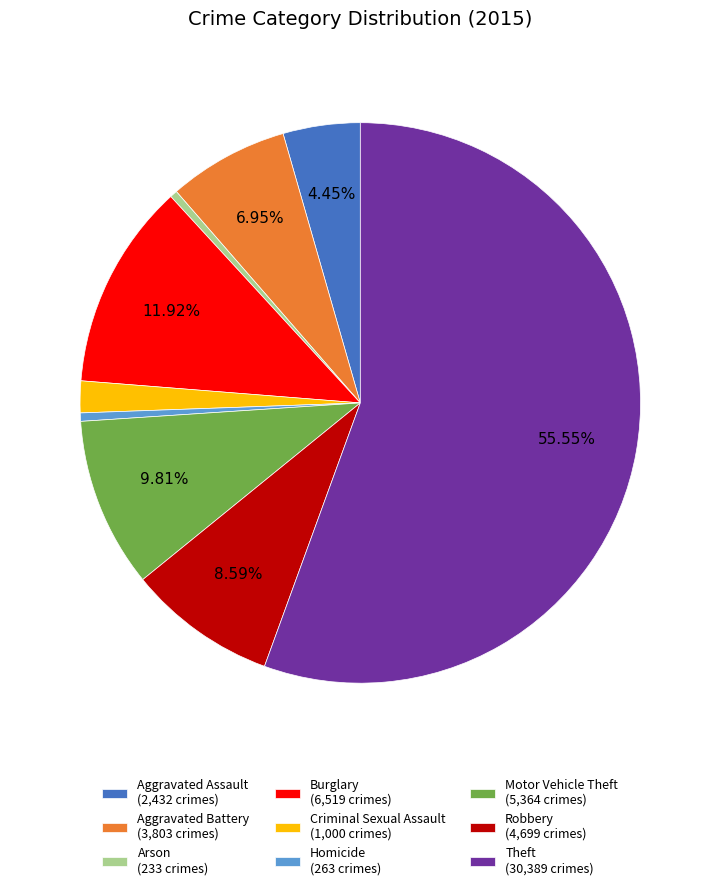

Between Theft and Arson, which is larger?

Theft